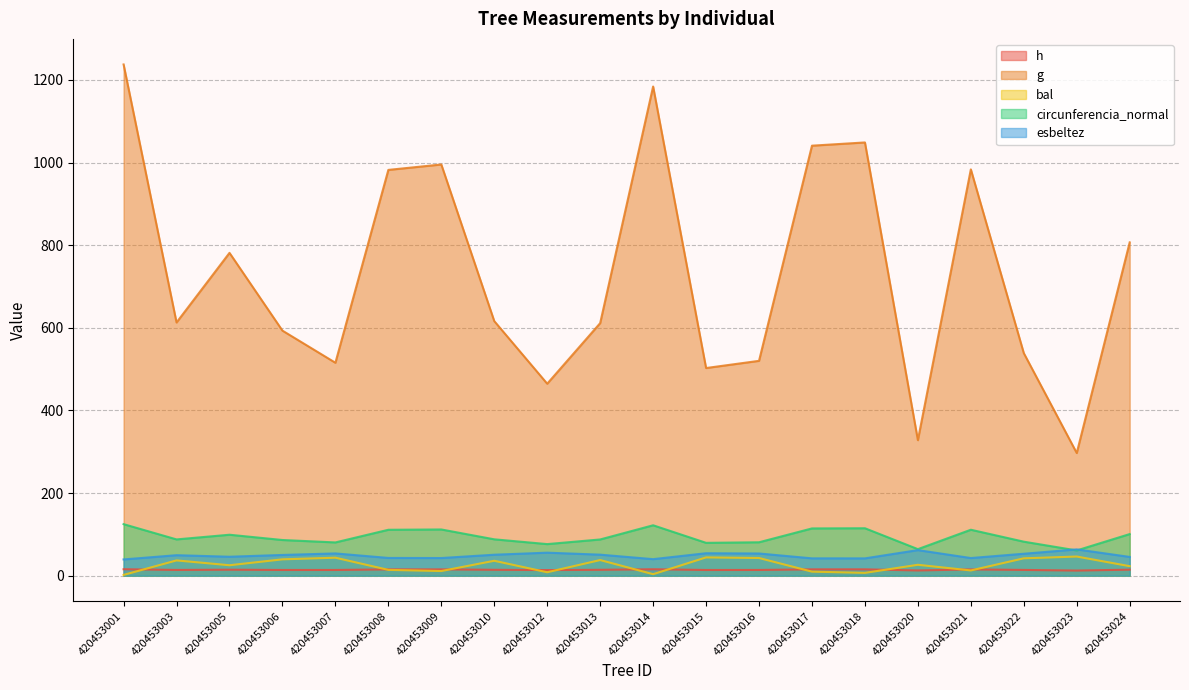

After their last crossing, which series has the higher values: esbeltez or circunferencia_normal?

circunferencia_normal